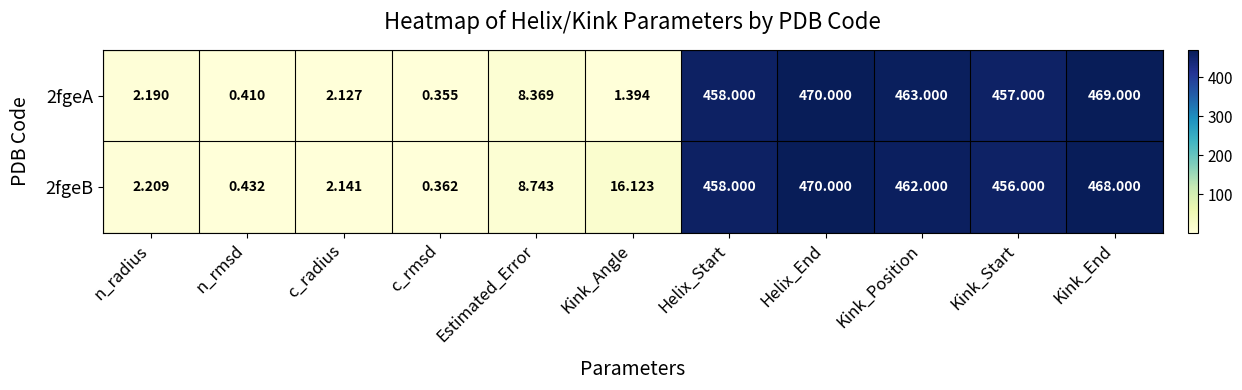

Which category has the highest value in the 2fgeB series?

Helix_End